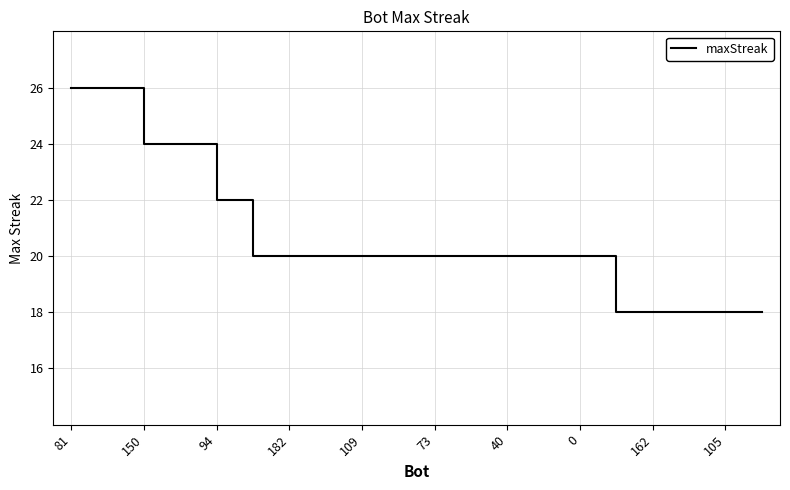

What is the smallest value displayed?

18